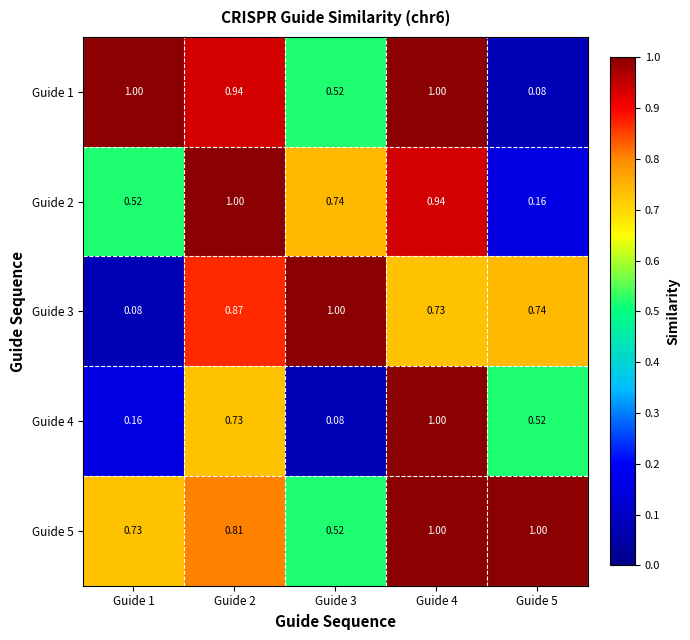

List the series in order of their peak value, lowest first.

Guide 1, Guide 2, Guide 3, Guide 4, Guide 5